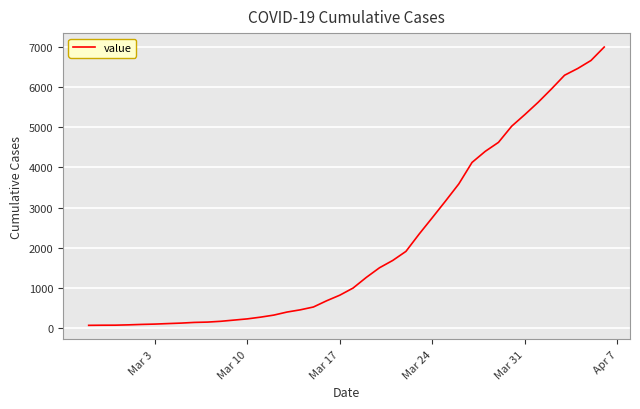

What is the maximum value shown in the chart?

7001